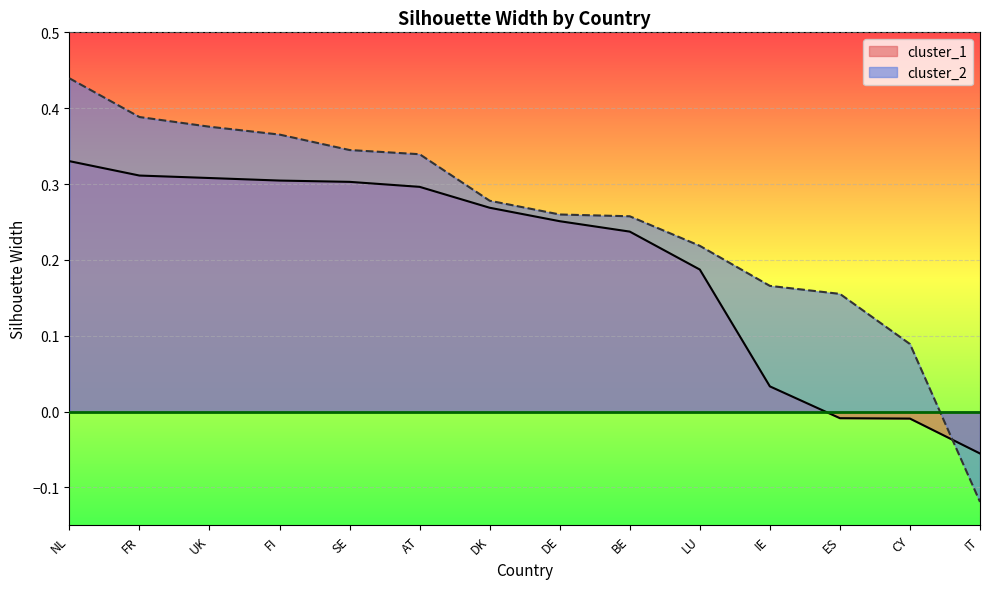

Which series has the largest range (max minus min)?

cluster_2